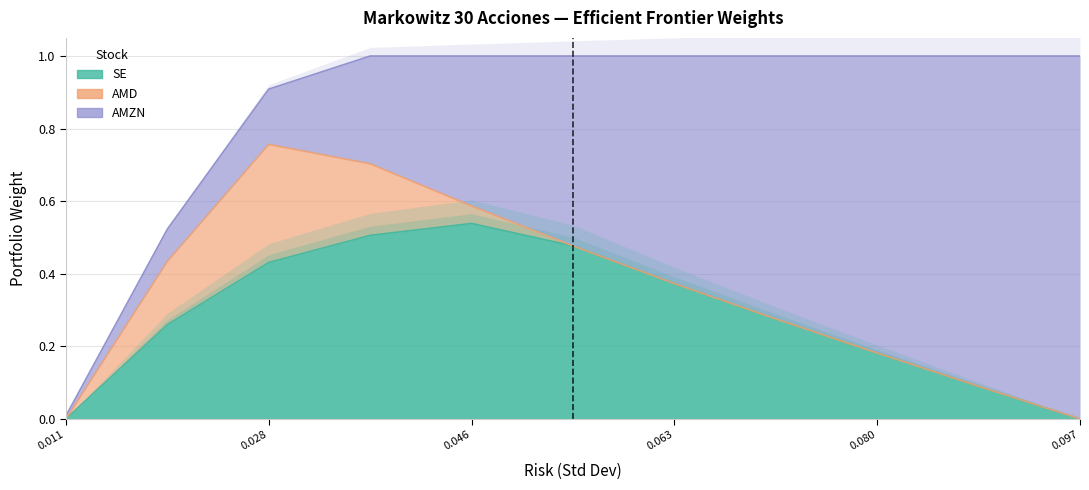

What is the difference between the highest and lowest values at 3?

0.3